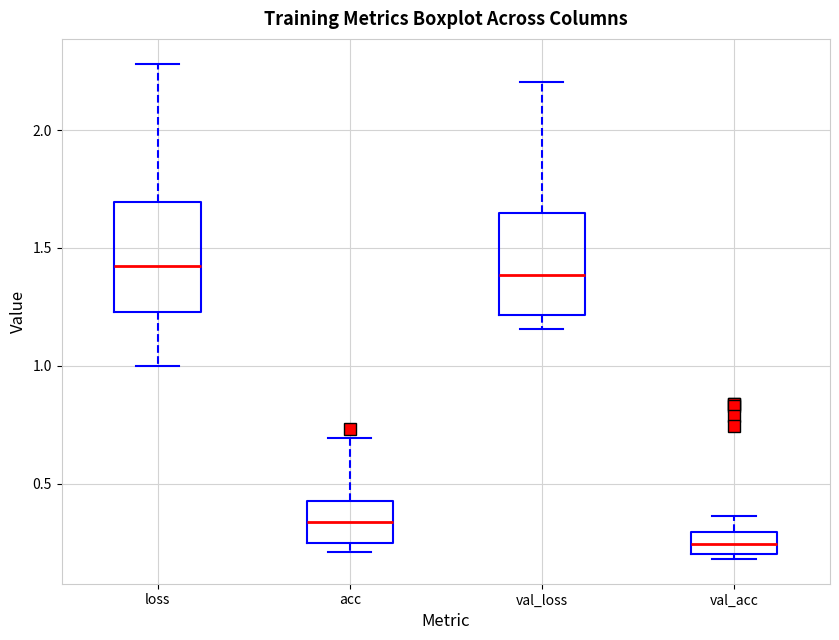

Reading left to right, transcribe this box plot: for each box, give where its median line is, the range the box spans, and where its two whiskers end, as read against the y-axis. The values are not printed on the chart, so give them approximately, as read against the axis.

loss: median 1.40, box 1.25 to 1.70, whiskers 1.00 to 2.30
acc: median 0.35, box 0.25 to 0.45, whiskers 0.20 to 0.70
val_loss: median 1.40, box 1.20 to 1.65, whiskers 1.15 to 2.20
val_acc: median 0.25, box 0.20 to 0.30, whiskers 0.20 (just below the box's lower edge) to 0.35